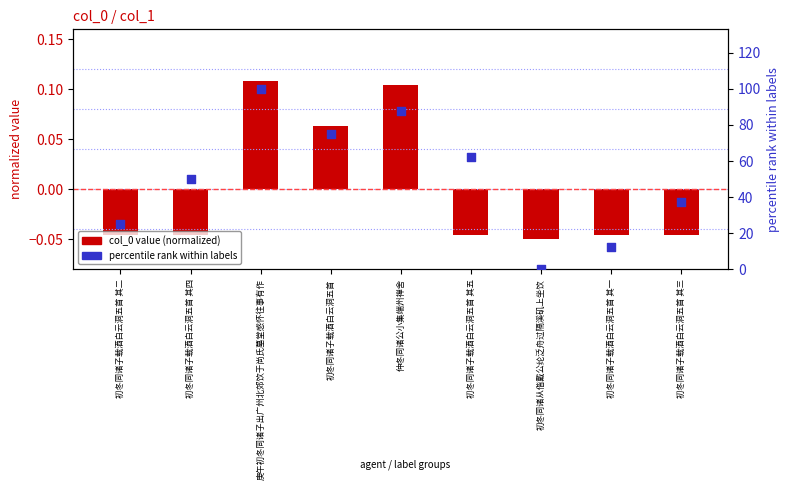

Which series contains the lowest Y value?

col_0 value (normalized)